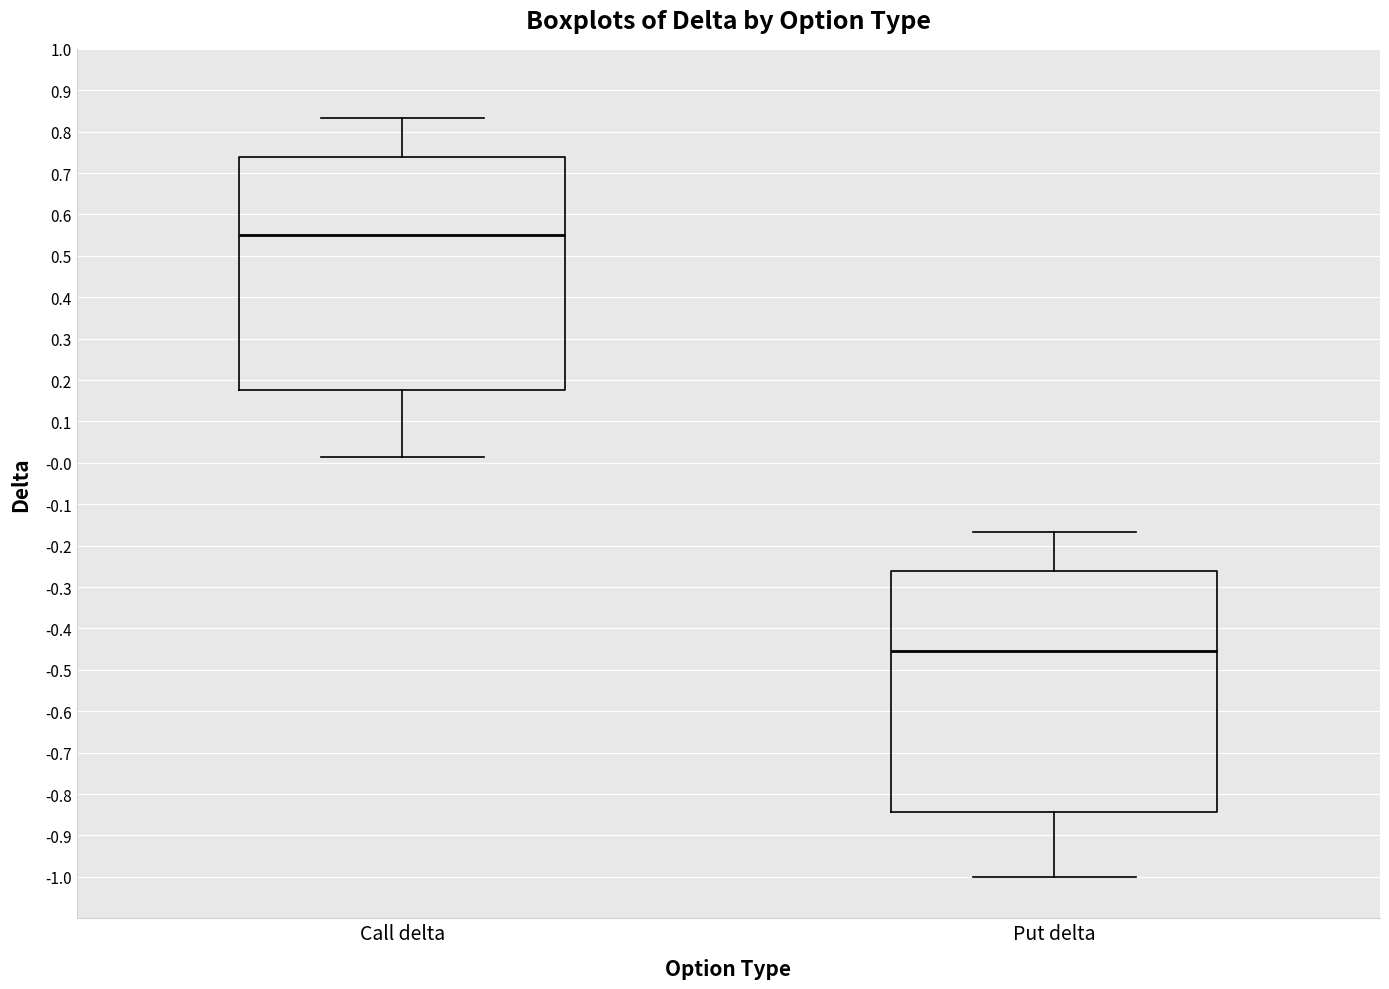

Reading left to right, transcribe this box plot: for each box, give where its median line is, the range the box spans, and where its two whiskers end, as read against the y-axis. The values are not printed on the chart, so give them approximately, as read against the axis.

Call delta: median 0.55, box 0.17 to 0.74, whiskers 0.01 to 0.83
Put delta: median -0.45, box -0.84 to -0.26, whiskers -1.00 to -0.17